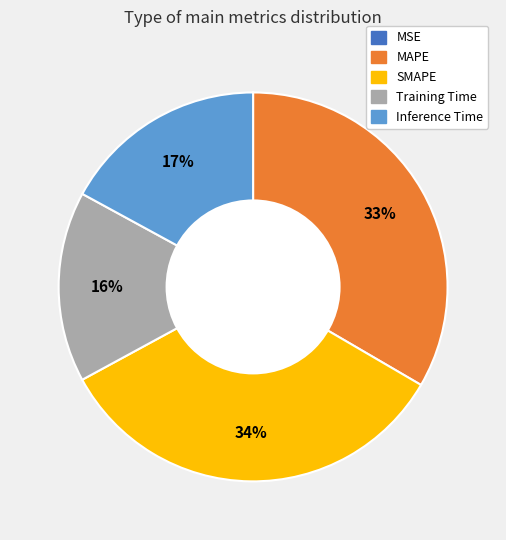

The MAPE slice represents 23% of the pie. True or false?

False